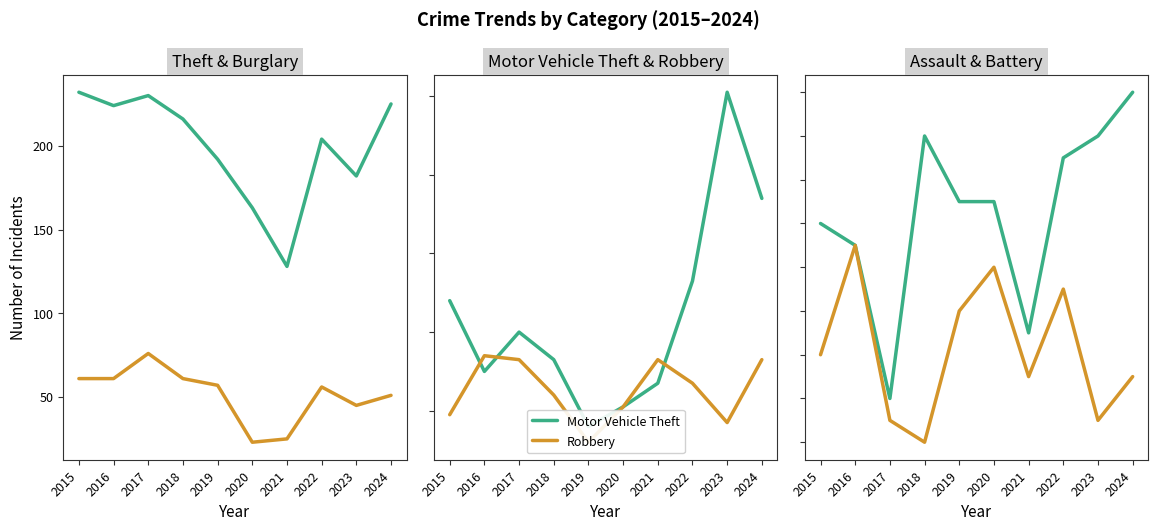

Where is Robbery nearest to the value 23?

2018